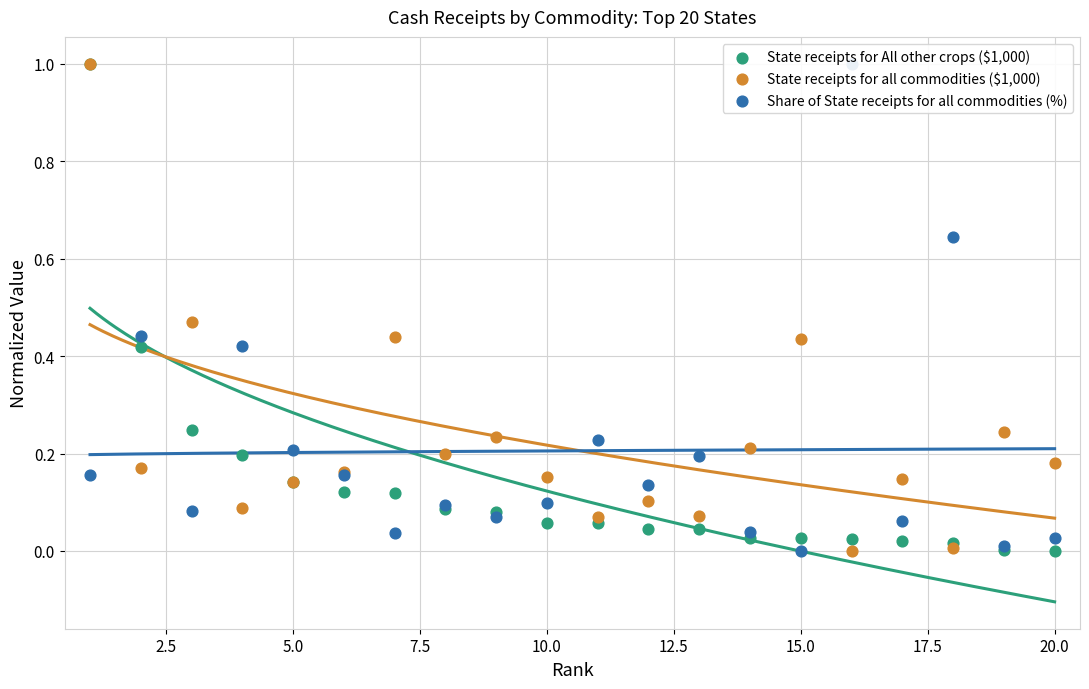

Which series has the widest spread of Y values?

State receipts for All other crops ($1,000)